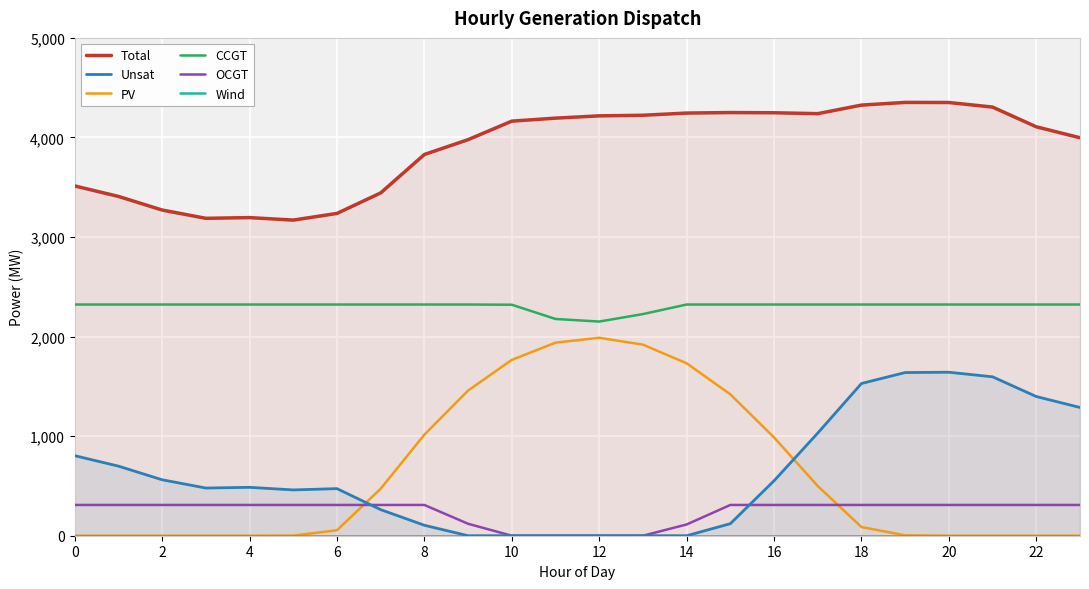

The value of PV at 18 is 152. True or false?

False